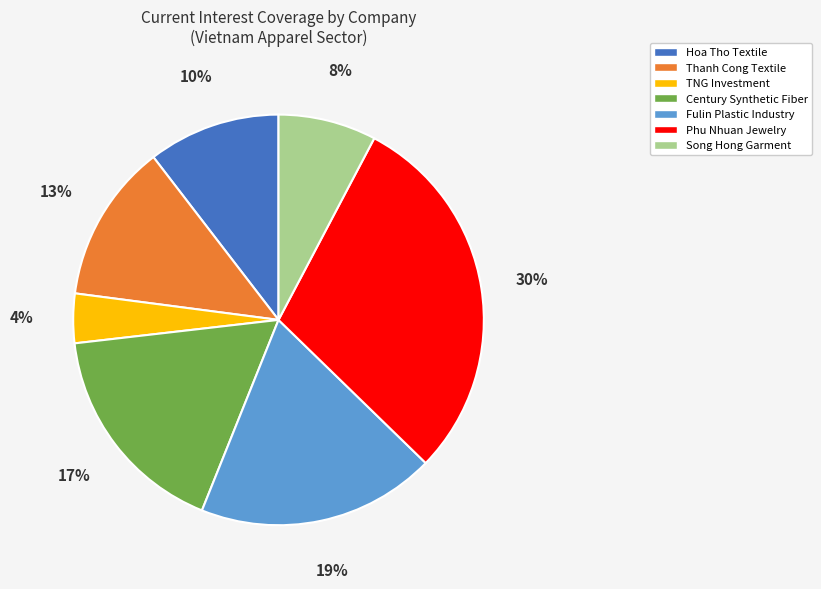

To the nearest percent, what percentage of the pie is Hoa Tho Textile?

10%